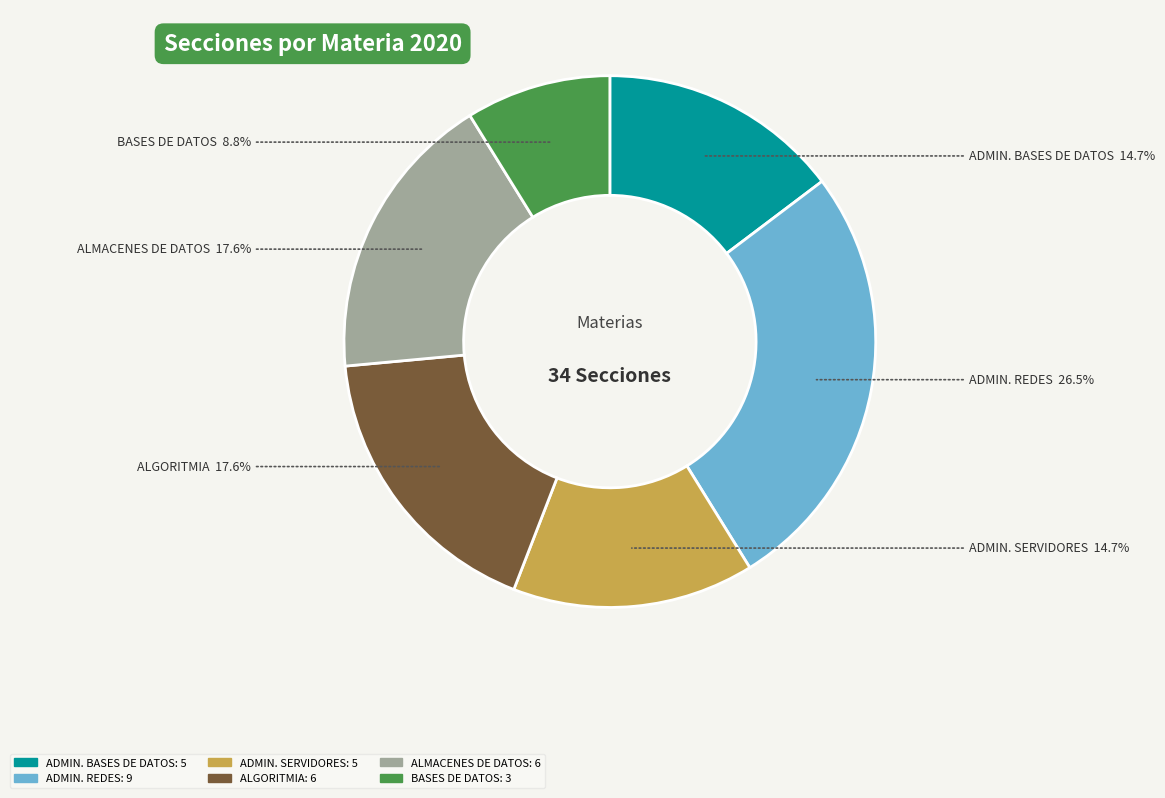

How many slices are in this pie chart?

6